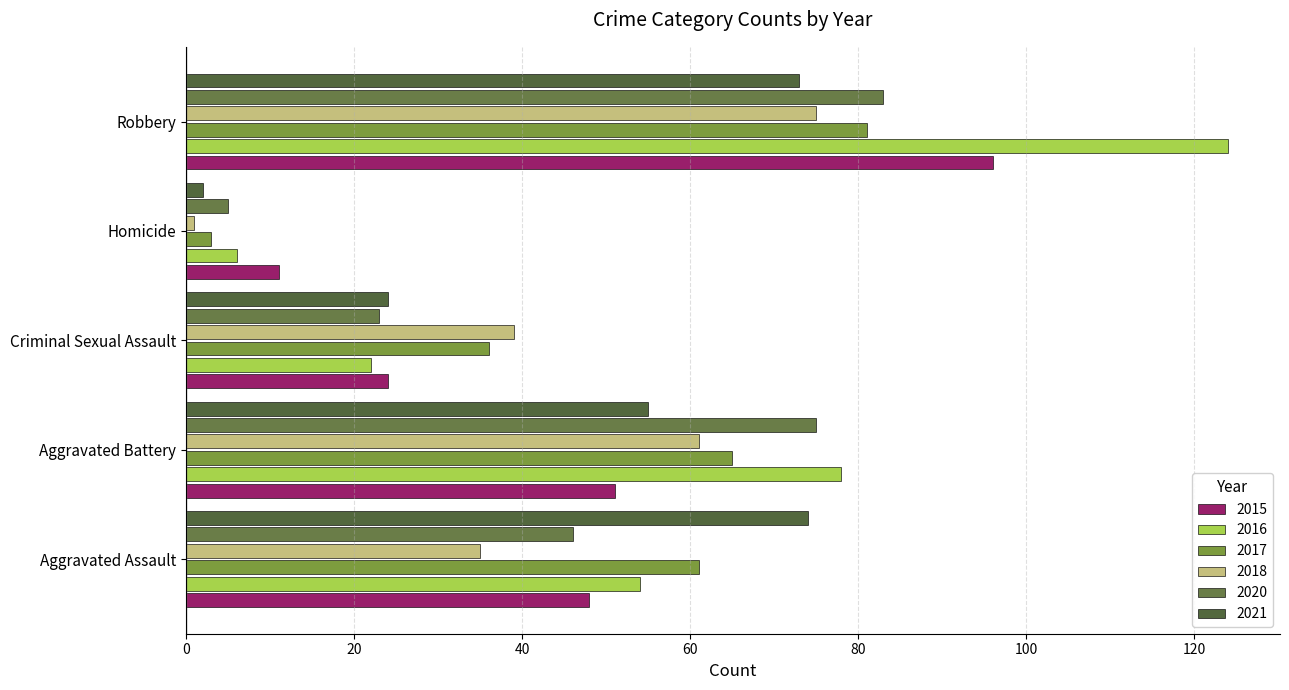

Which series changed the most between Aggravated Assault and Criminal Sexual Assault?

2021